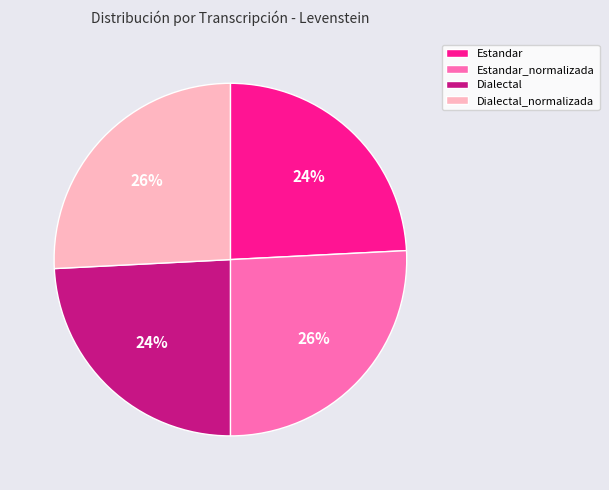

True or false: Dialectal_normalizada accounts for 26% of the total.

True